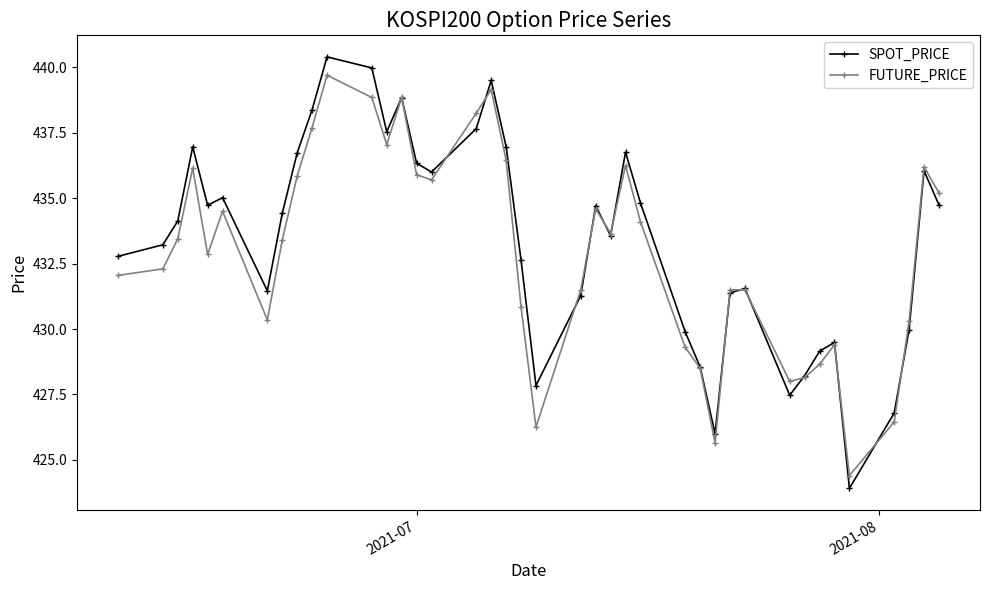

At how many categories does at least one series exceed 423?

40